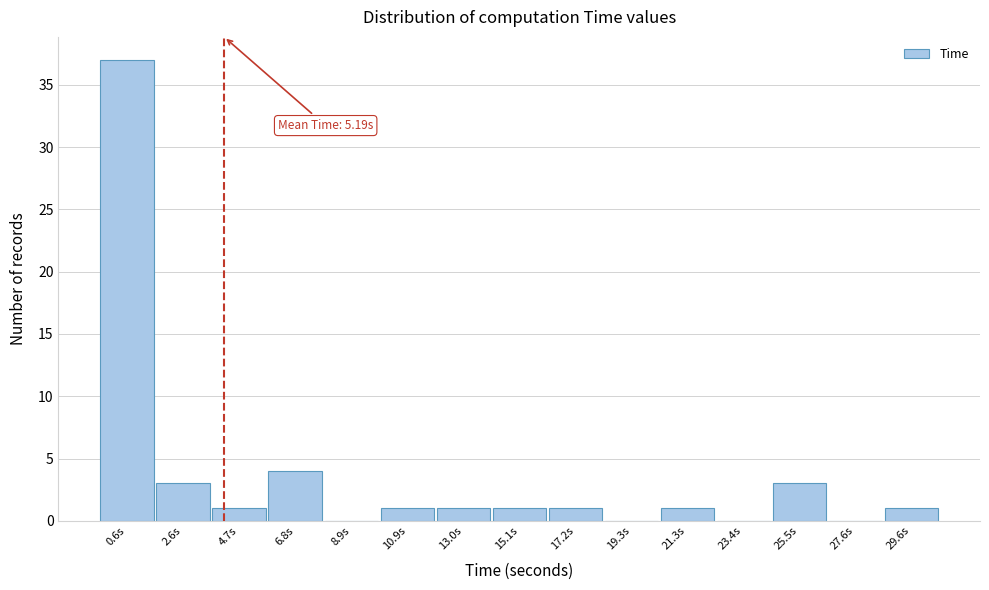

Reading left to right, transcribe all the data shown in this chart.

0.6s=37	2.6s=3	4.7s=1	6.8s=4	8.9s=0	10.9s=1	13.0s=1	15.1s=1	17.2s=1	19.3s=0	21.3s=1	23.4s=0	25.5s=3	27.6s=0	29.6s=1